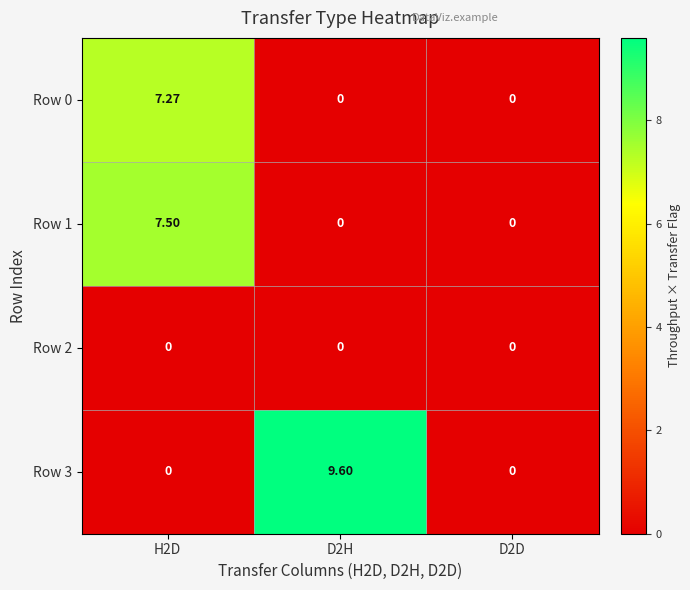

Is the value of Row 0 at H2D greater than the value of Row 3 at D2H?

No